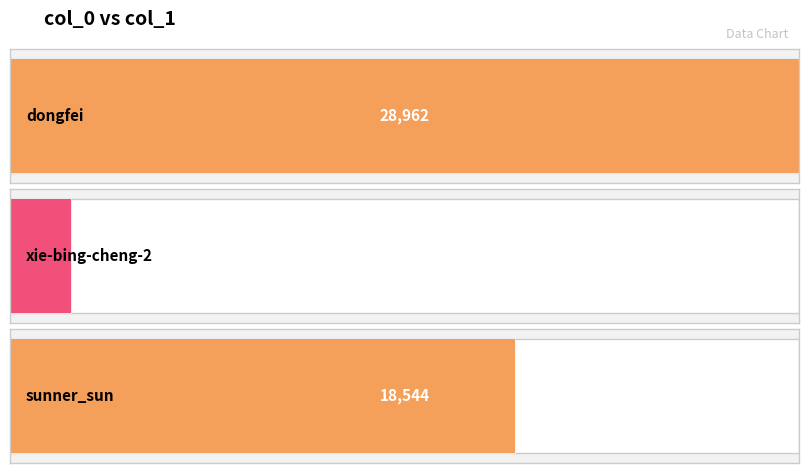

Are the bars horizontal?

Yes